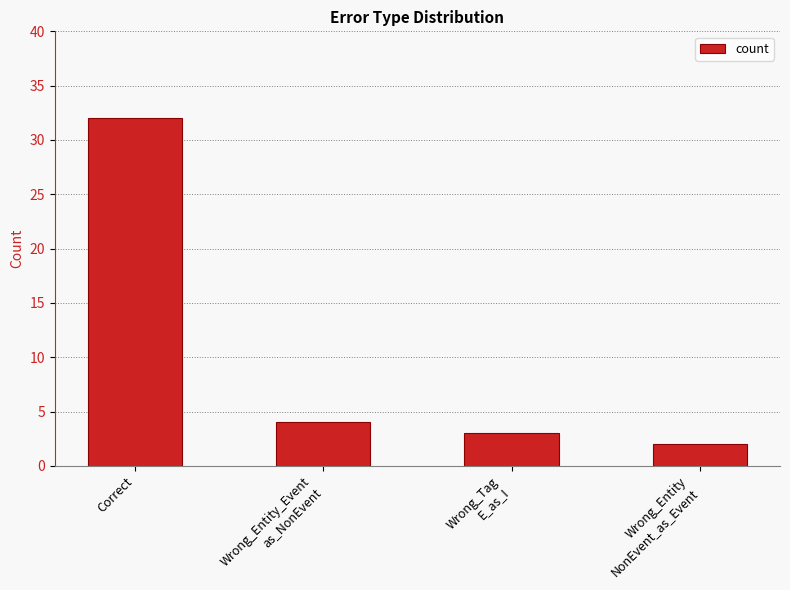

What is the change in value from Correct to Wrong_Tag
E_as_I?

-29